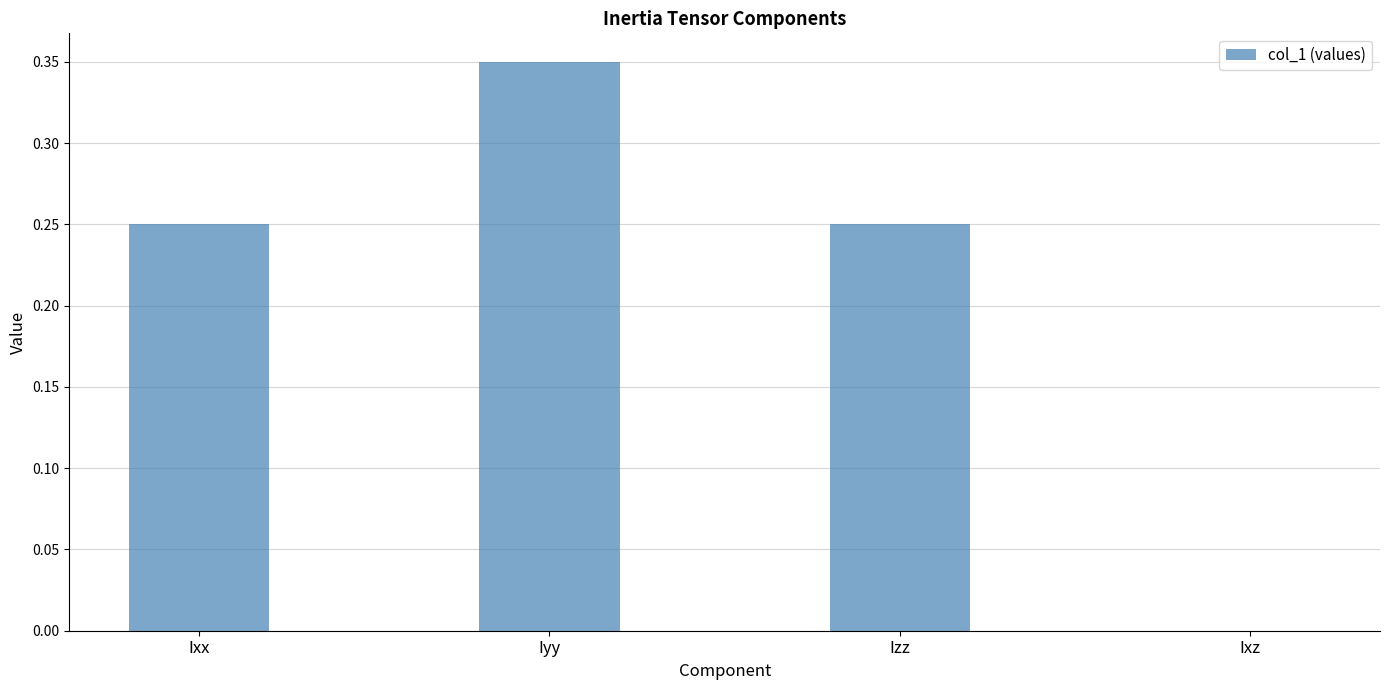

Which category has the highest value across all series?

Iyy